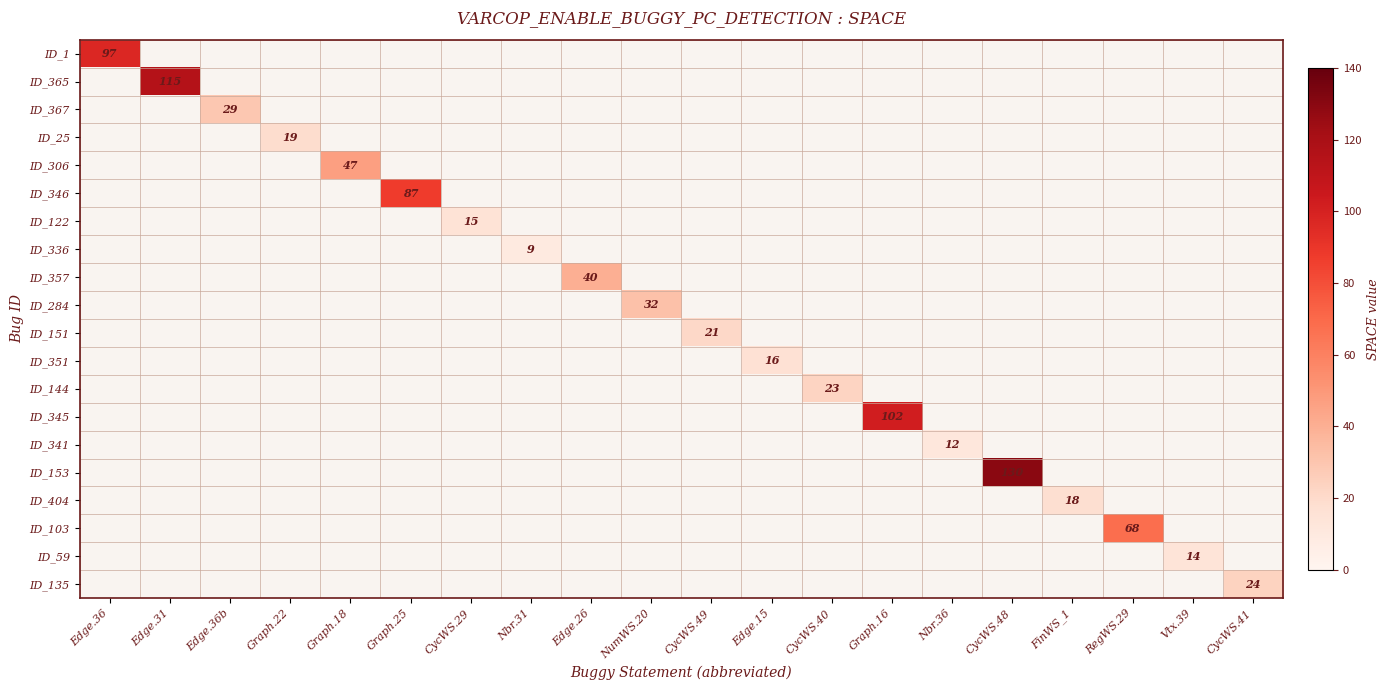

Is it true that ID_122 equals 10 at CycWS.29?

False